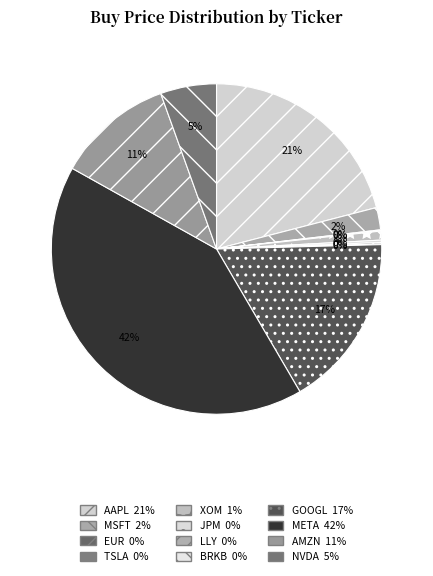

How many slices are in this pie chart?

12